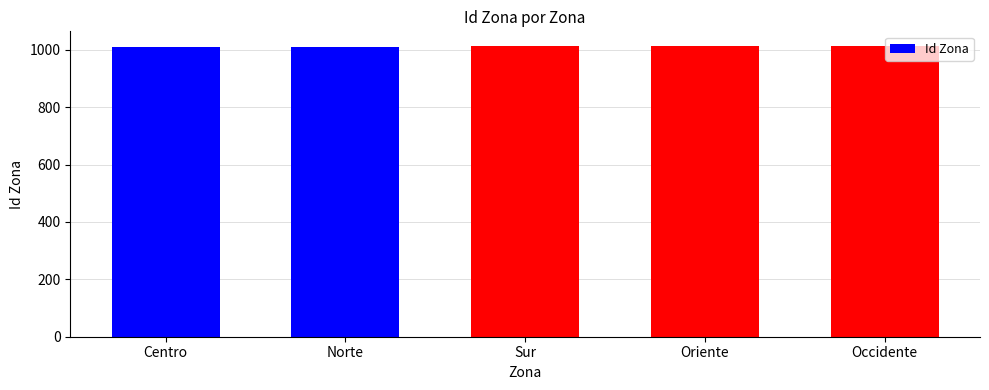

What is the ratio of the value at Norte to the value at Centro?

1.0